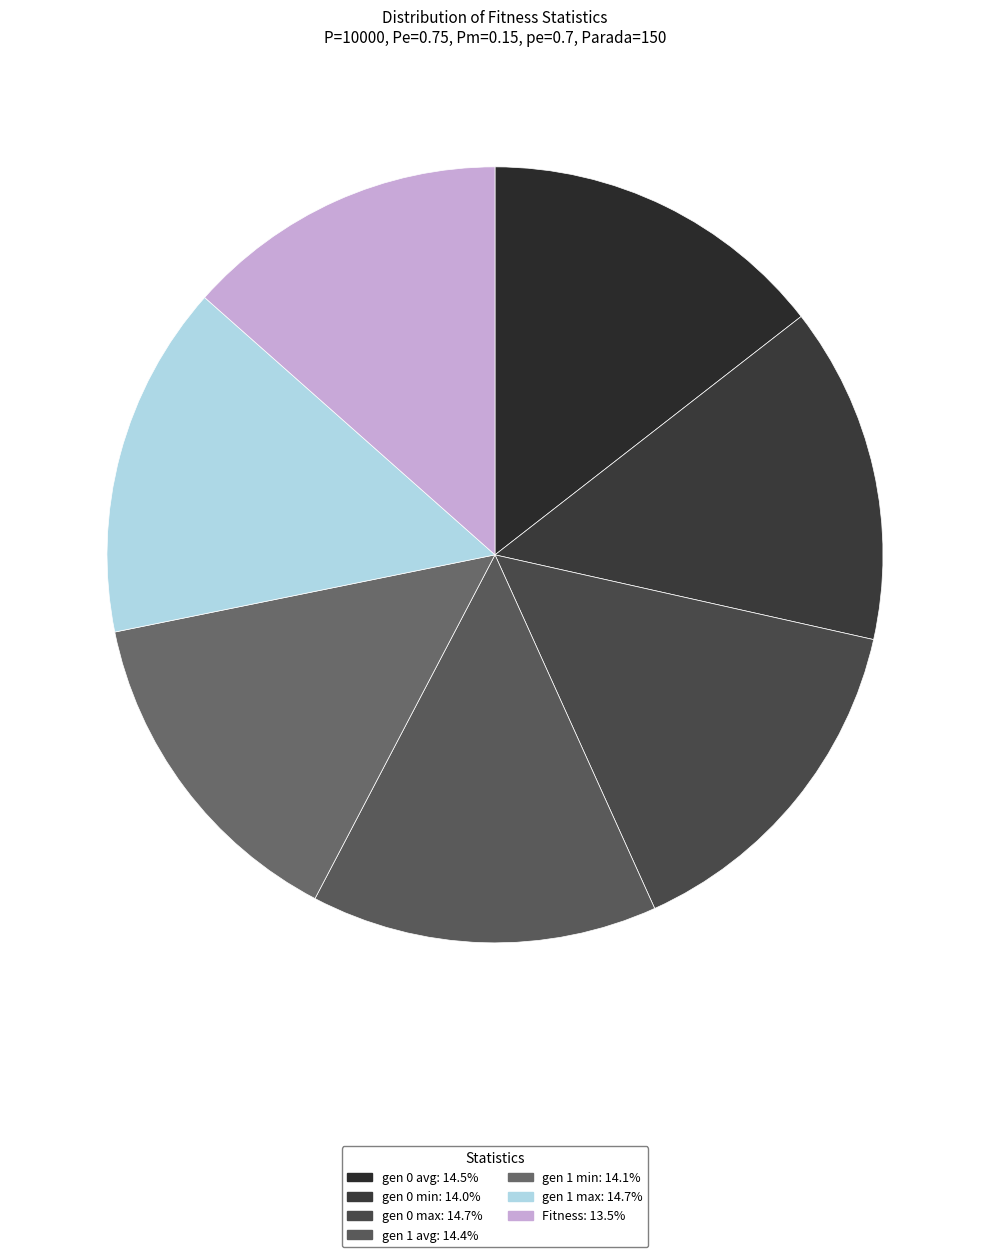

What percentage is NOT represented by gen 0 min?

86.0%